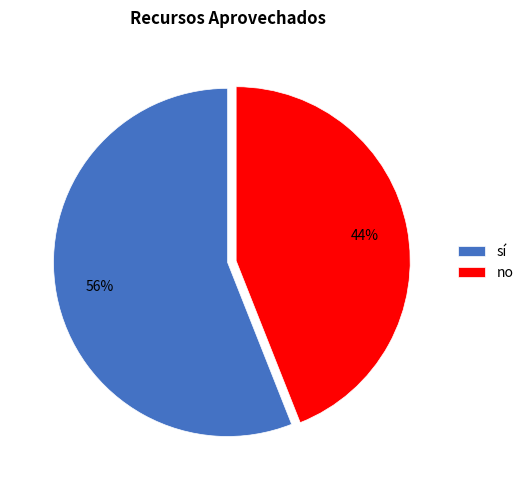

Which has a higher value, sí or no?

sí